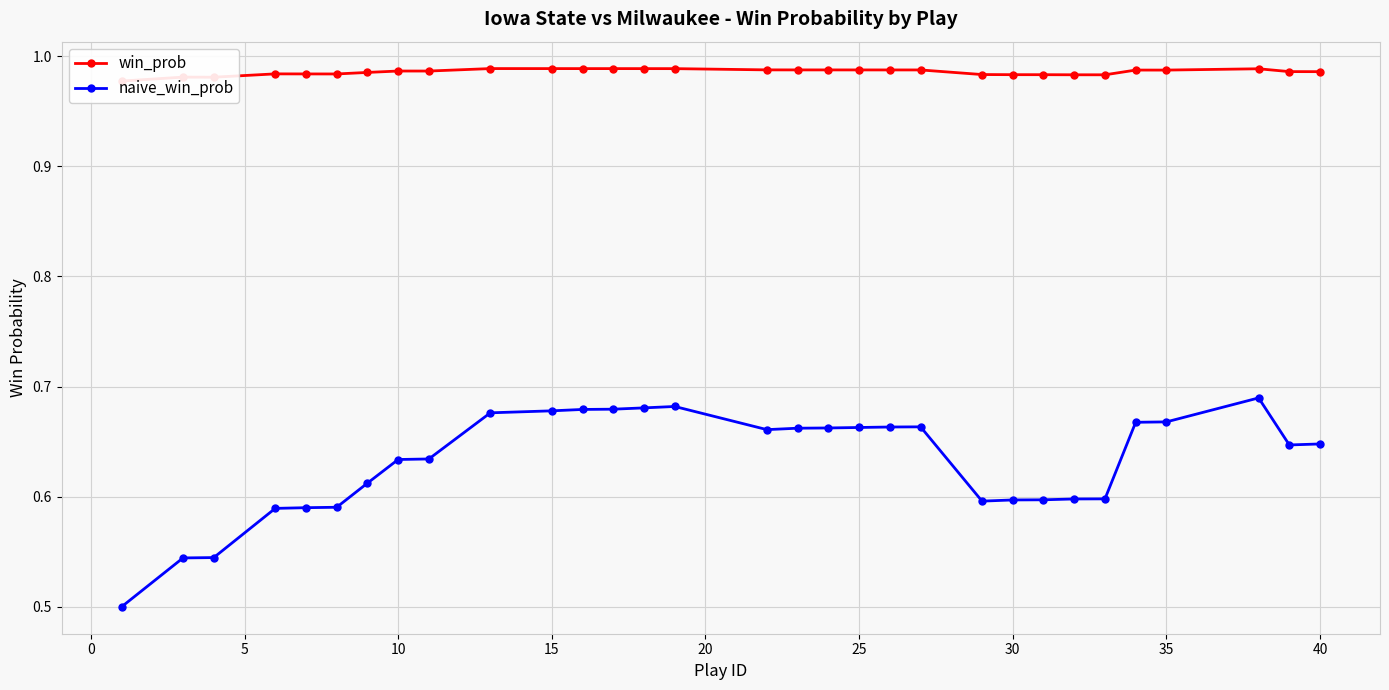

Count the naive_win_prob values in the range 0 to 1.

31